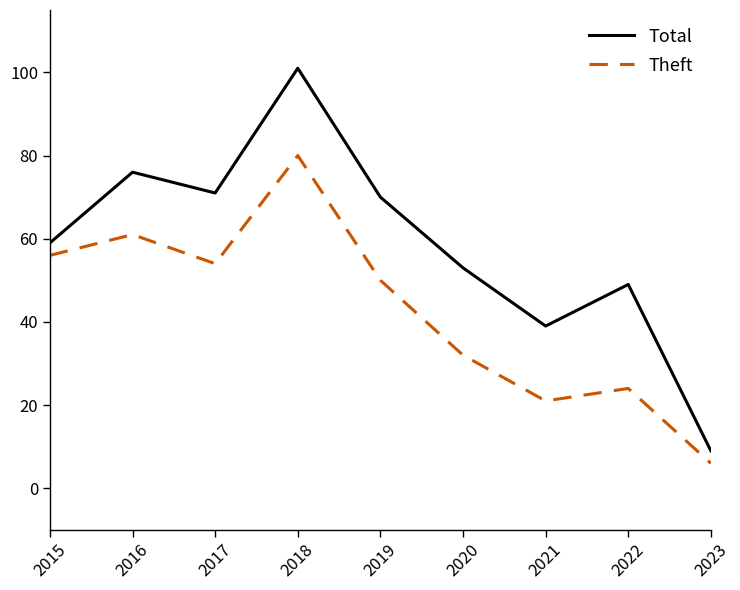

At which category does Theft reach its first local peak?

2016